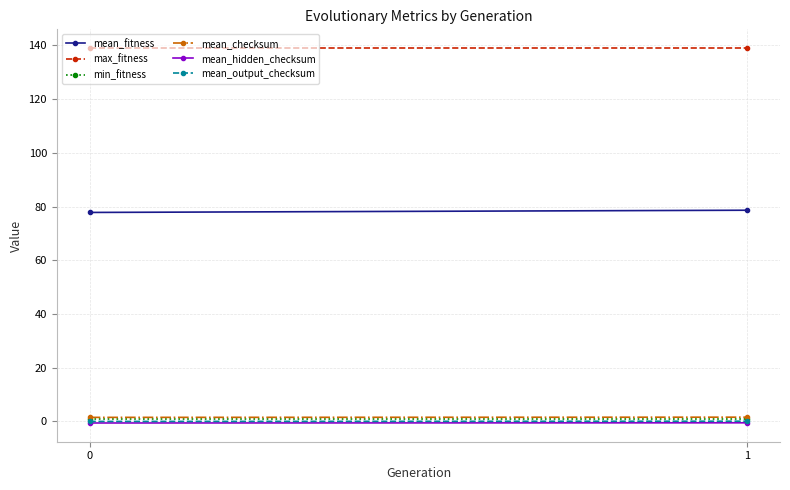

Reading left to right, transcribe all the data shown in this chart.

mean_fitness: 77.8	78.6
max_fitness: 139.0	139.0
min_fitness: 1.0	1.0
mean_checksum: 1.5	1.6
mean_hidden_checksum: -0.6	-0.5
mean_output_checksum: -0.0	0.1